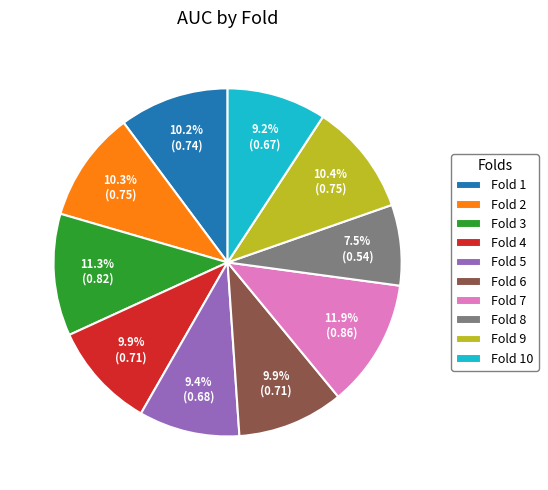

Does any single category account for the majority?

No